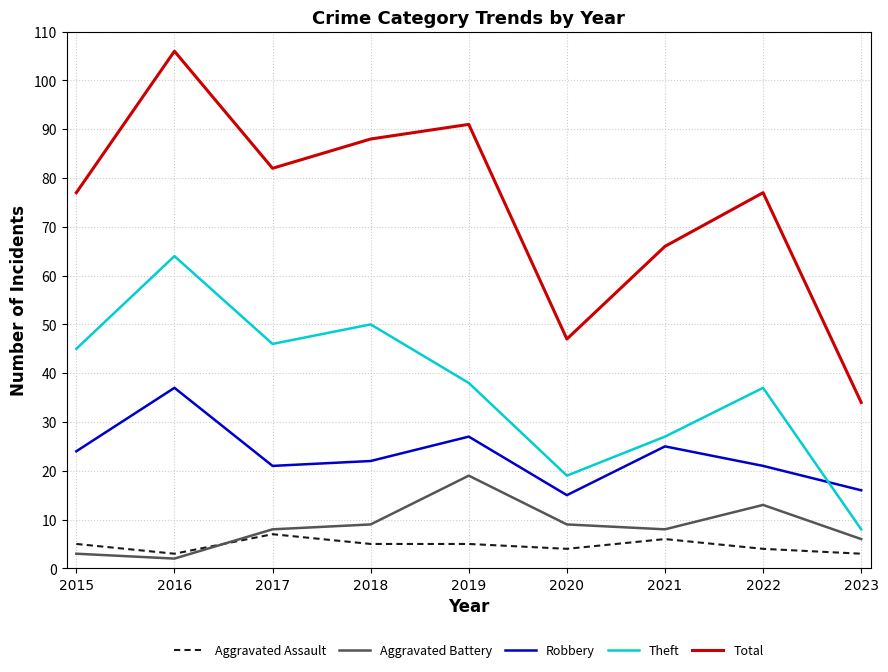

What is the sum of the Aggravated Battery values at 2018 and 2015?

12